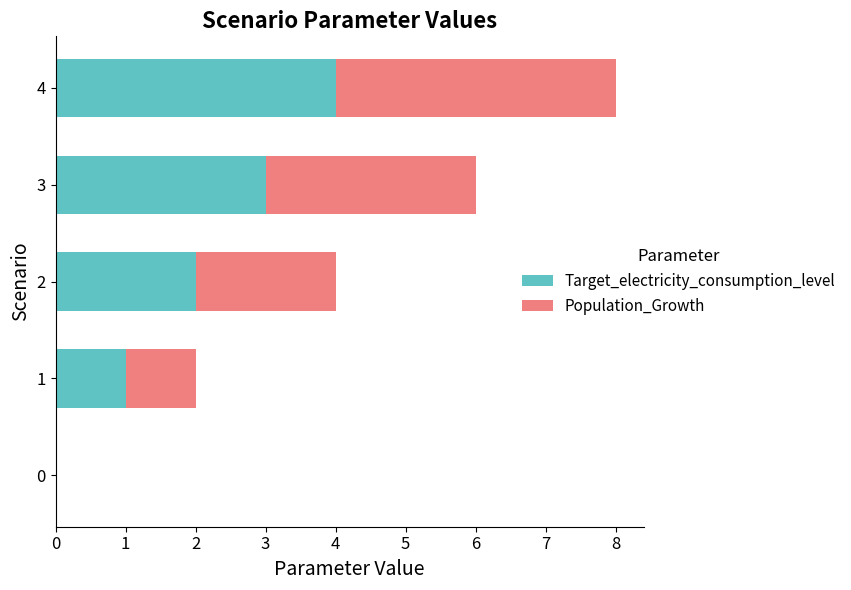

What is the highest value of the Target_electricity_consumption_level series?

4